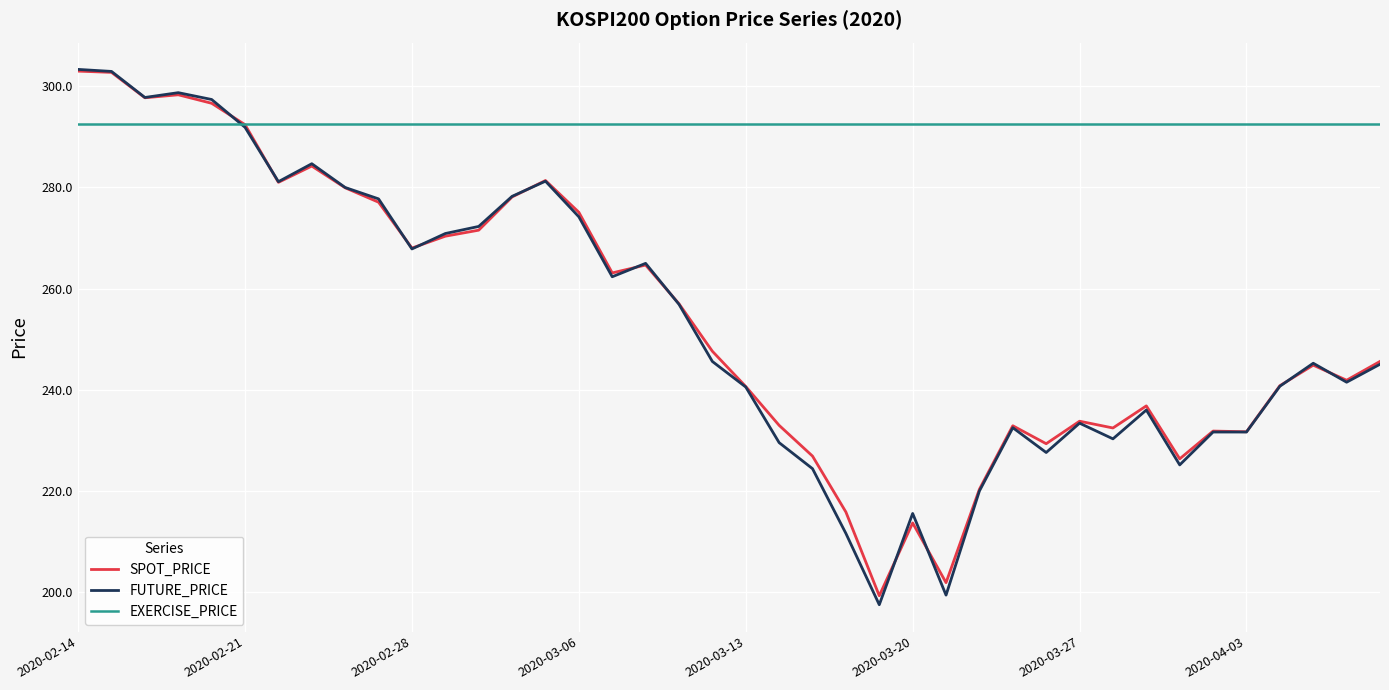

What is the maximum value shown in the chart?

303.4